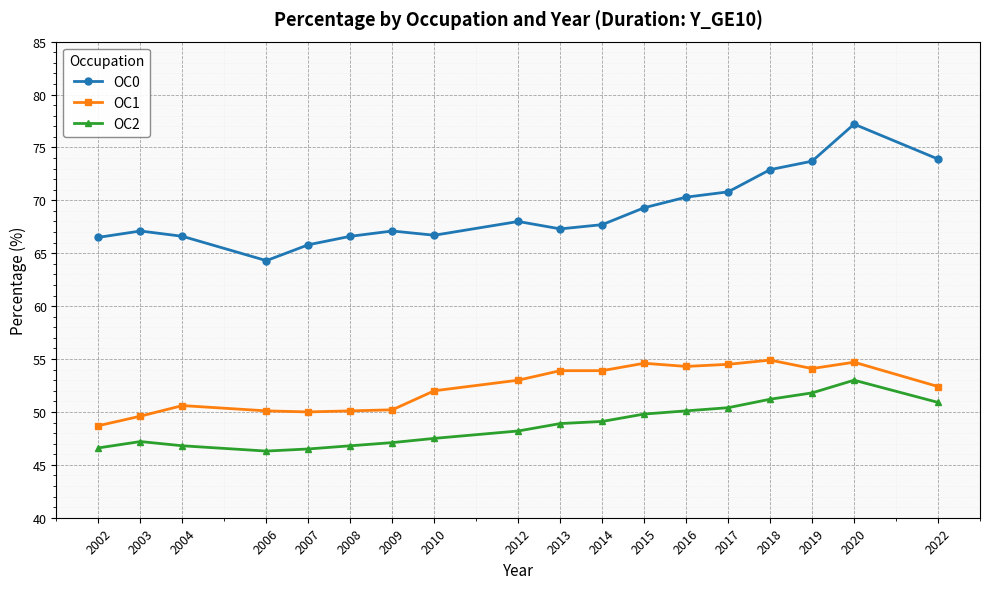

Which series changed the most between 2014 and 2020?

OC0